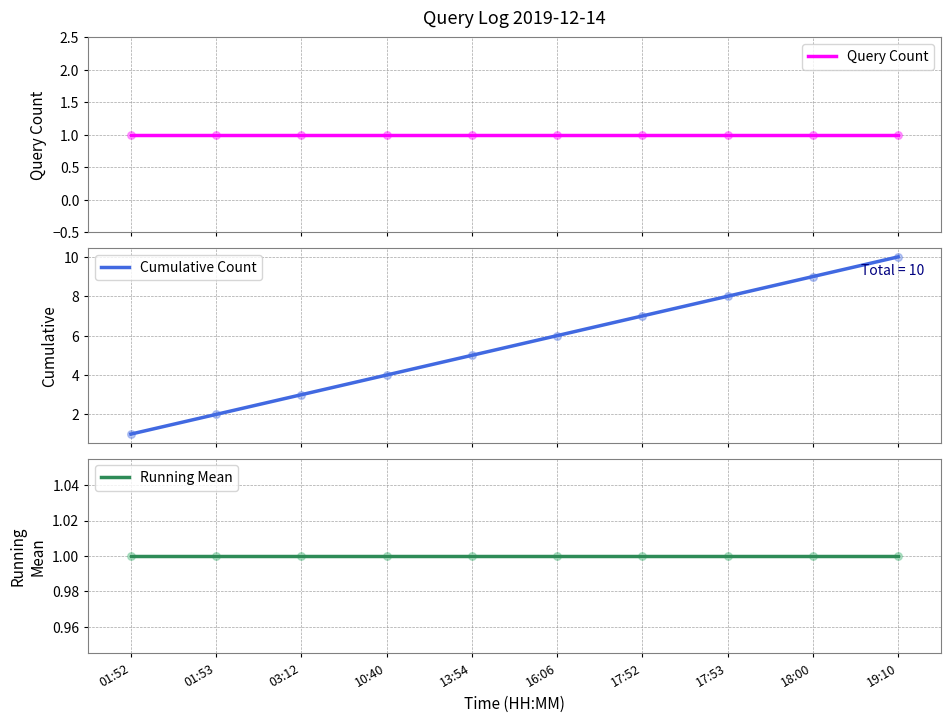

Which series contains the highest Y value?

Cumulative Count